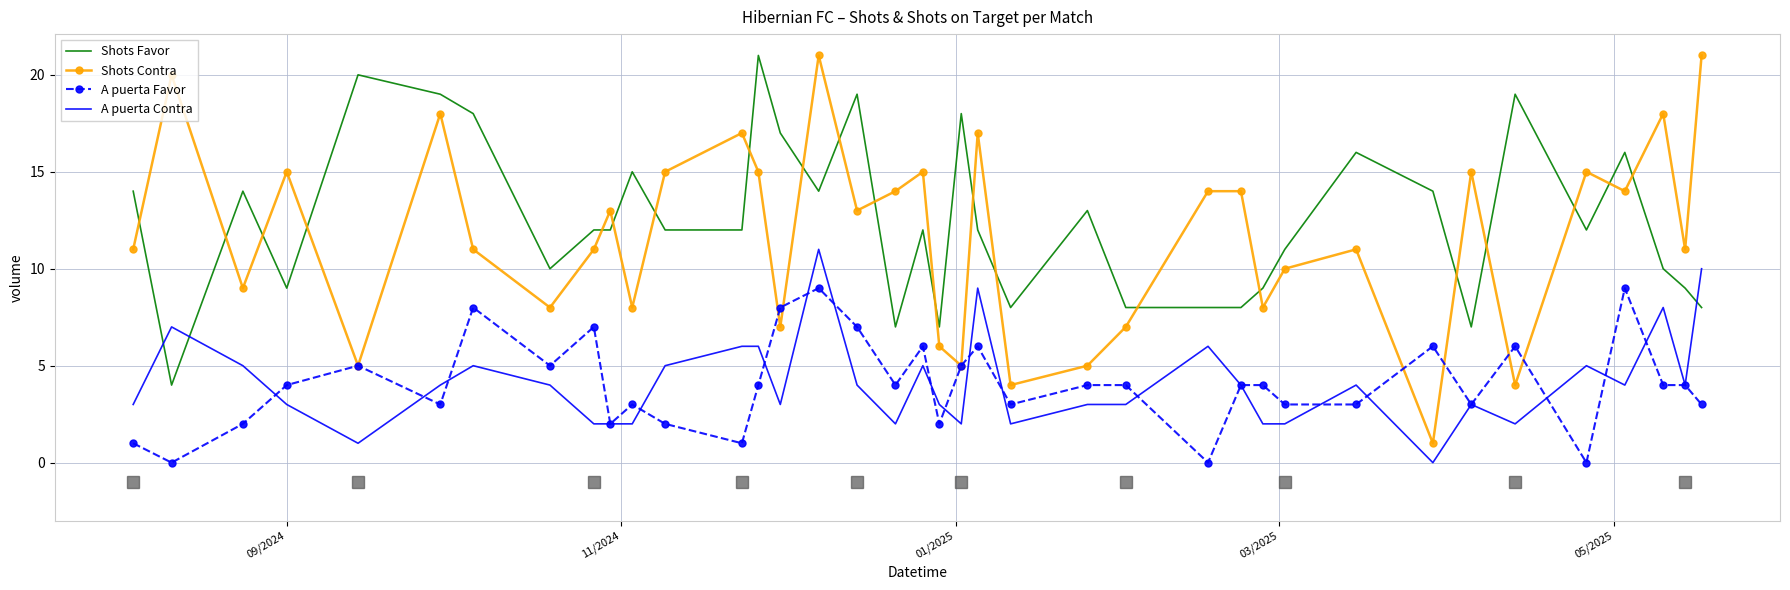

Which series has the largest range (max minus min)?

Shots Contra